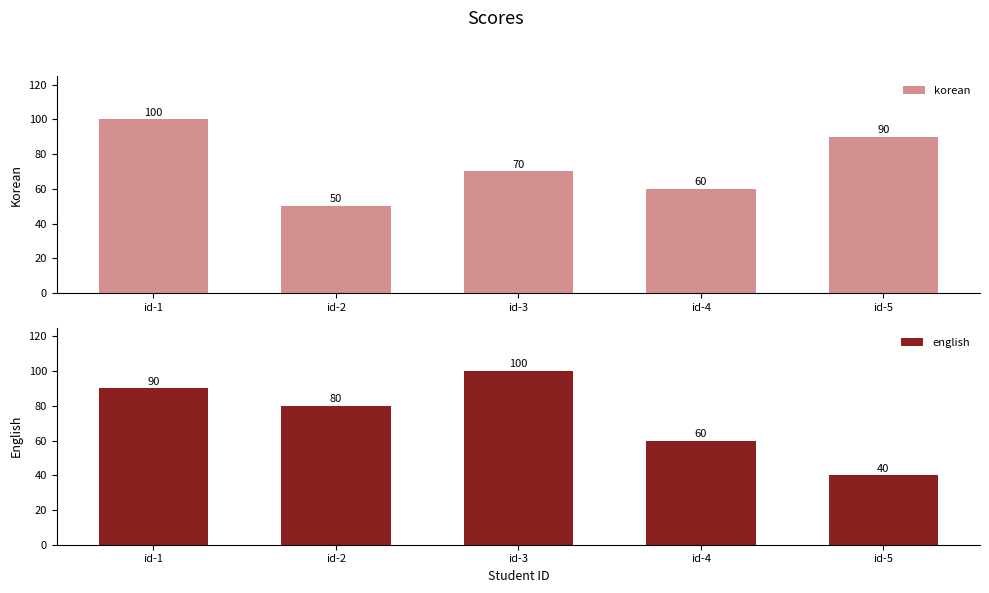

Reading left to right, extract all data points from this chart.

korean: 100	50	70	60	90
english: 90	80	100	60	40